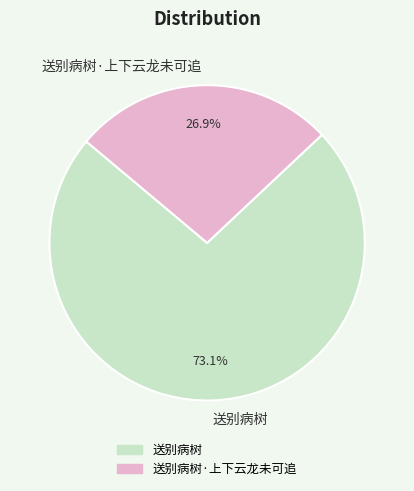

What is the ratio of the value at 送别病树·上下云龙未可追 to the value at 送别病树?

0.4